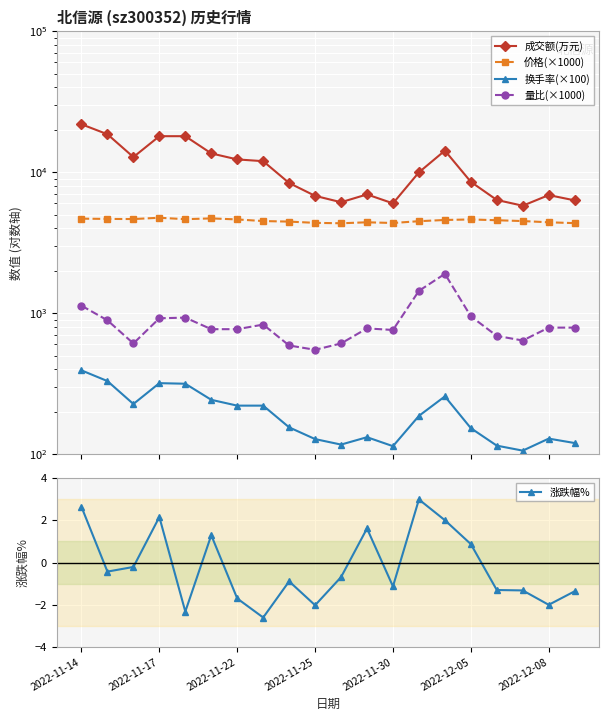

What are all the series names shown in the legend?

成交额(万元), 价格(×1000), 换手率(×100), 量比(×1000), 涨跌幅%